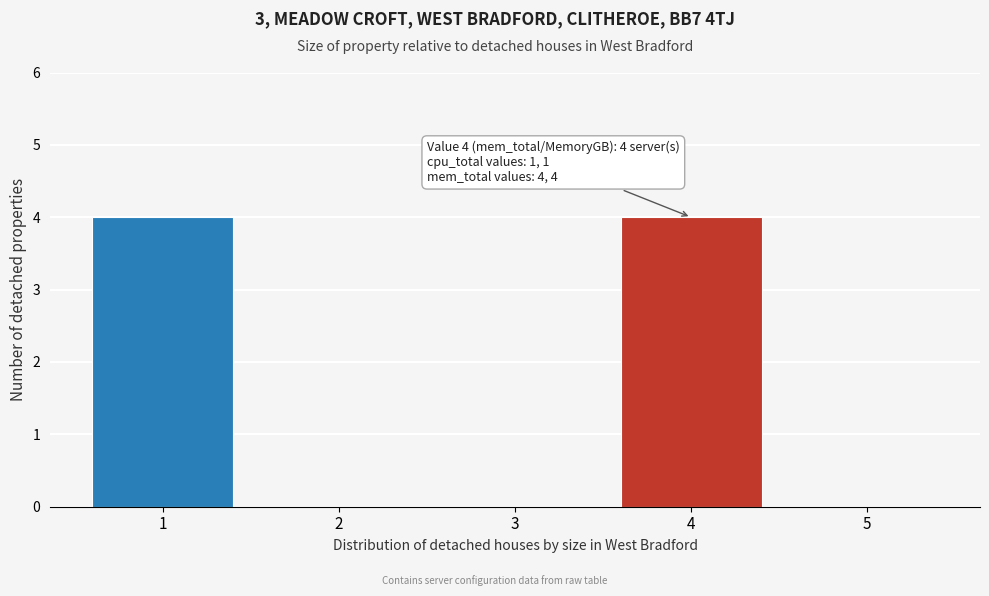

Reading left to right, transcribe all the data shown in this chart.

1=4	2=0	3=0	4=4	5=0